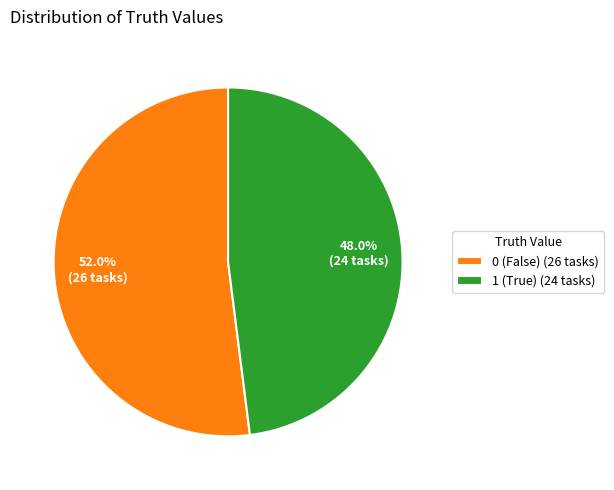

To the nearest percent, what portion does 1 represent?

48%